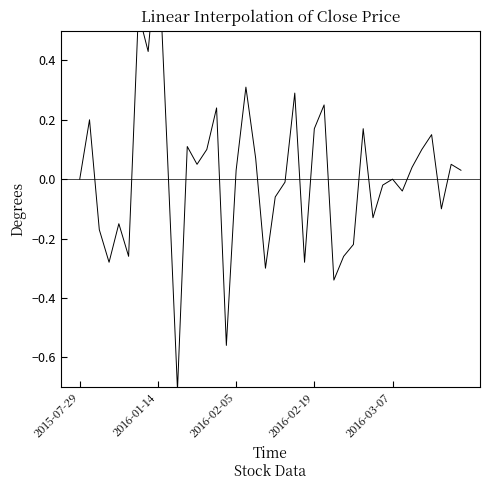

How many data points are less than 0?

17